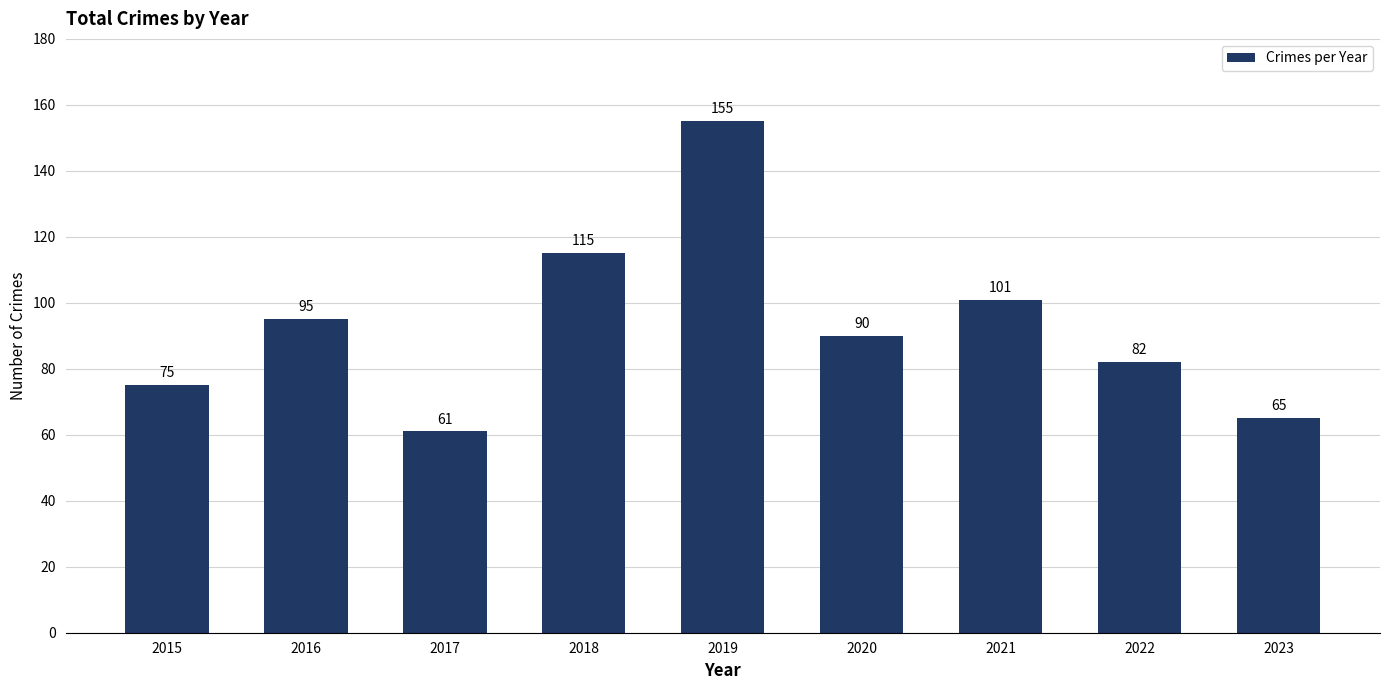

What is the ratio of the value at 2019 to the value at 2017?

2.5